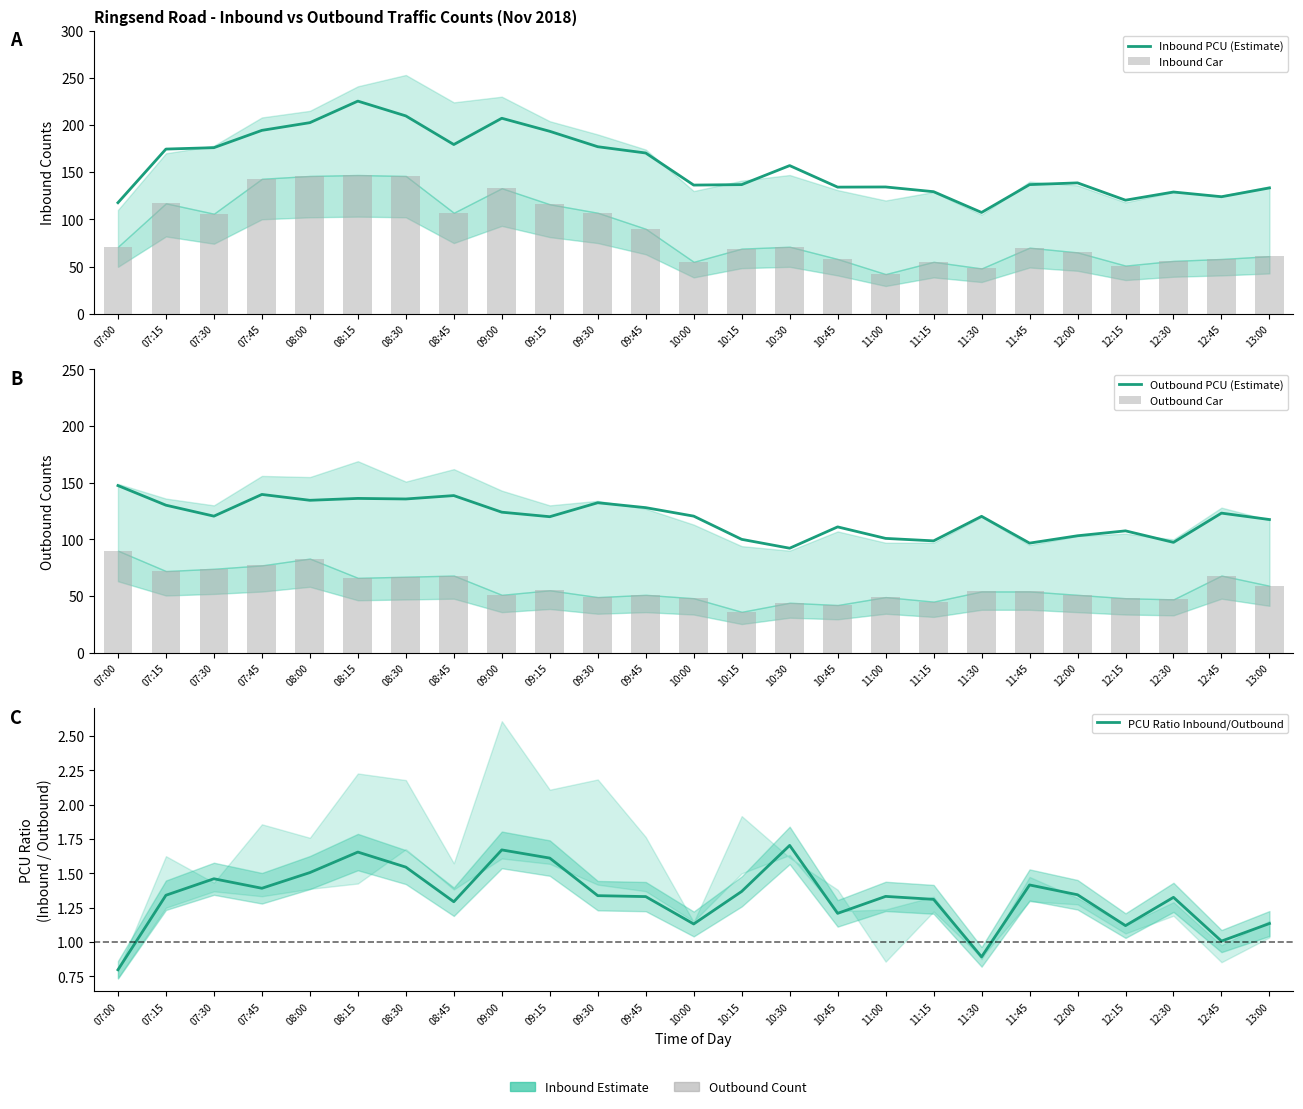

What is the difference between the highest and lowest values at 12:15?

119.2